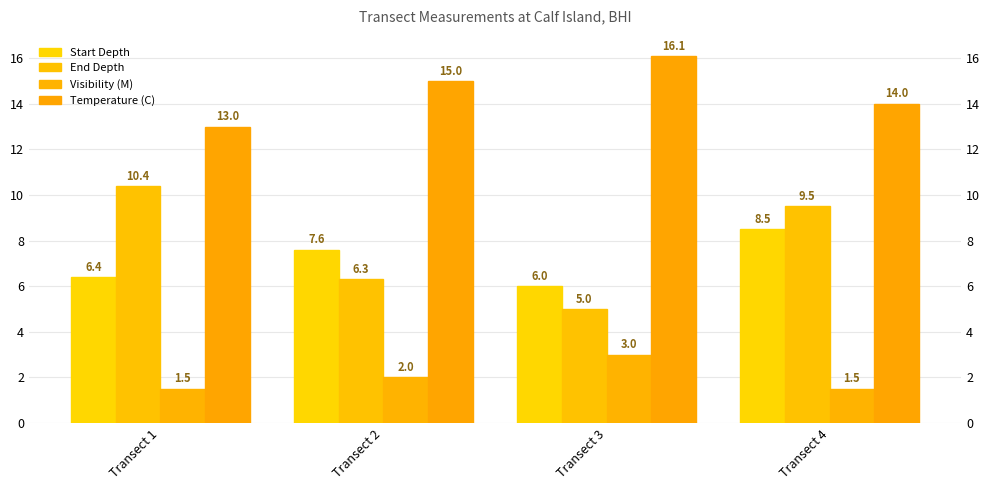

Between Transect 3 and Transect 2, which is larger?

Transect 2